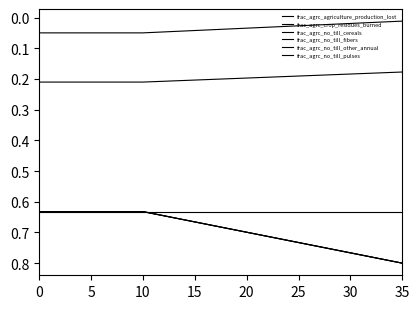

Count the number of data series in this chart.

6